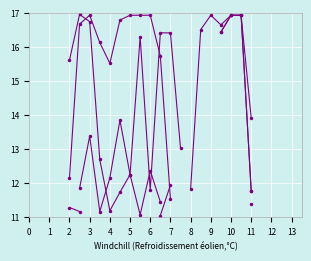

How many lines are shown in the chart?

6